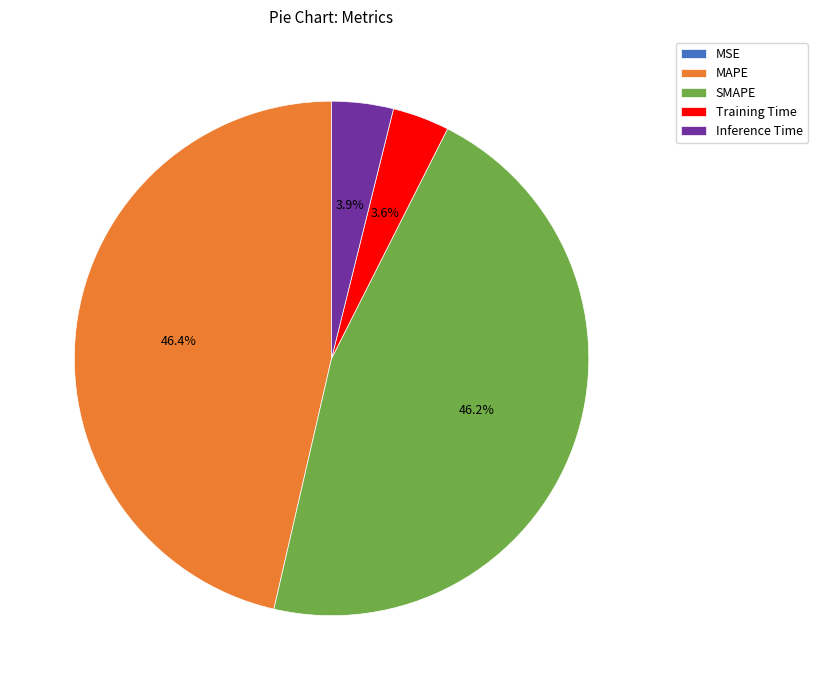

Between Training Time and SMAPE, which is larger?

SMAPE